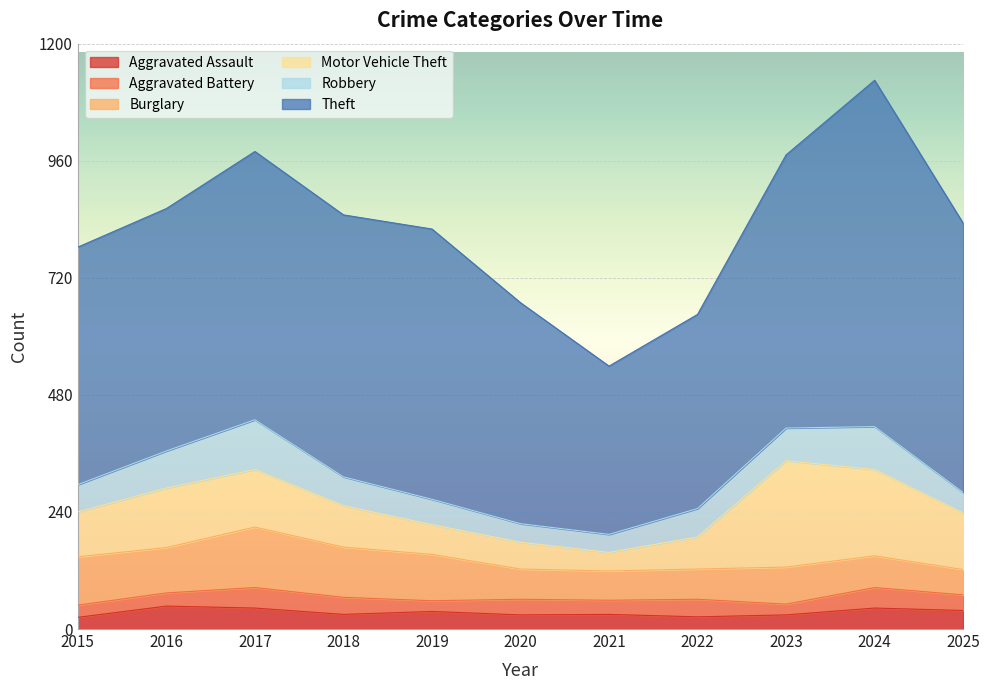

Is it true that Burglary equals 60 at 2018?

False